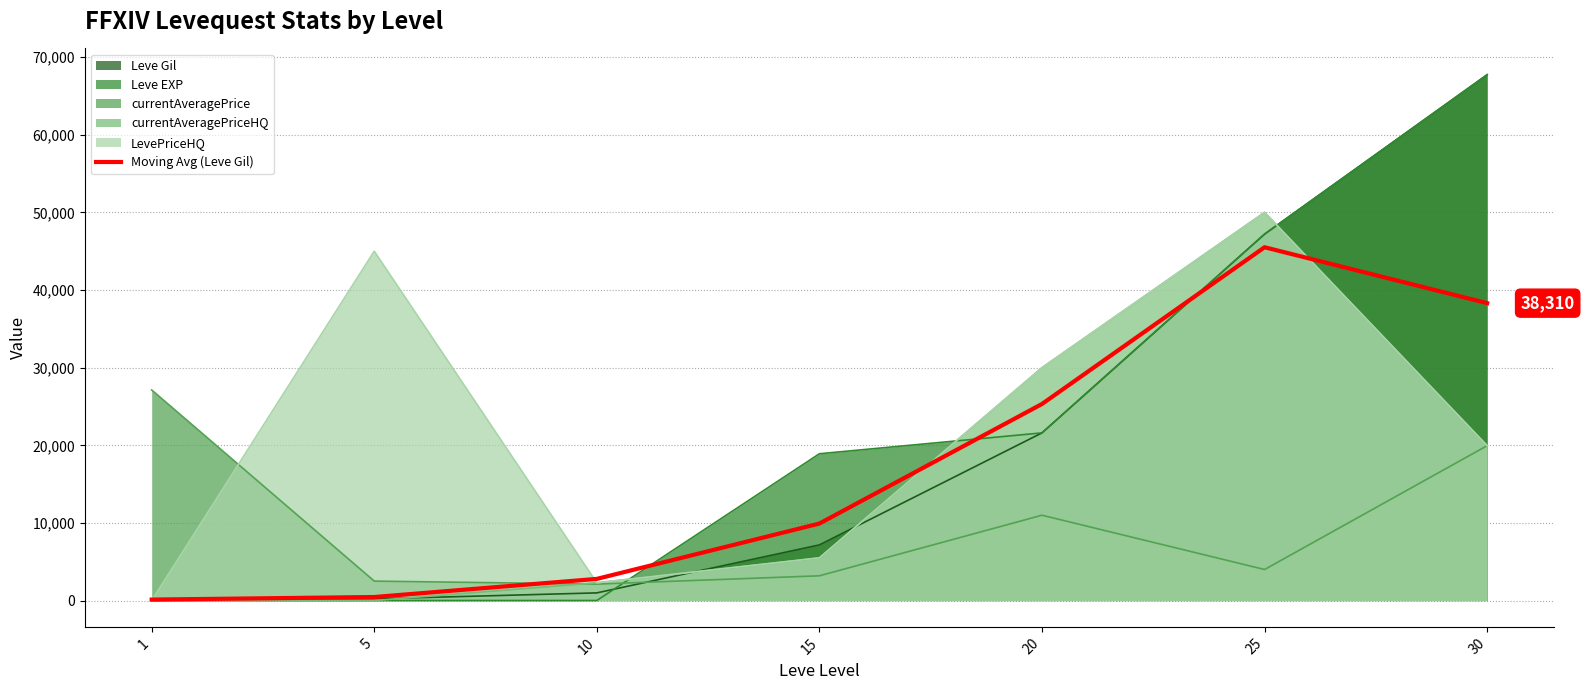

Where does the data first go above 9920?

20